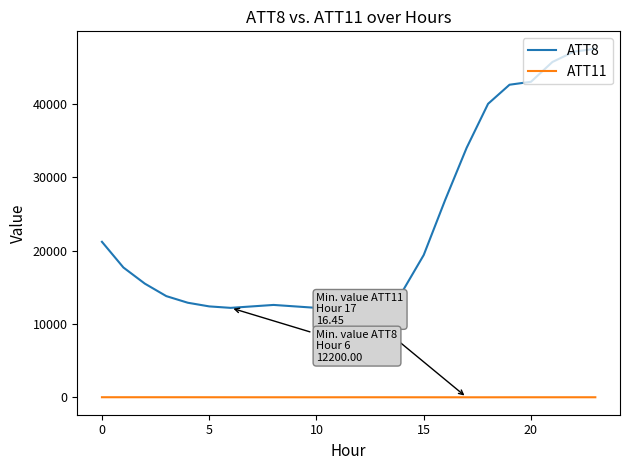

What is the sum of all ATT8 values?

552500.0